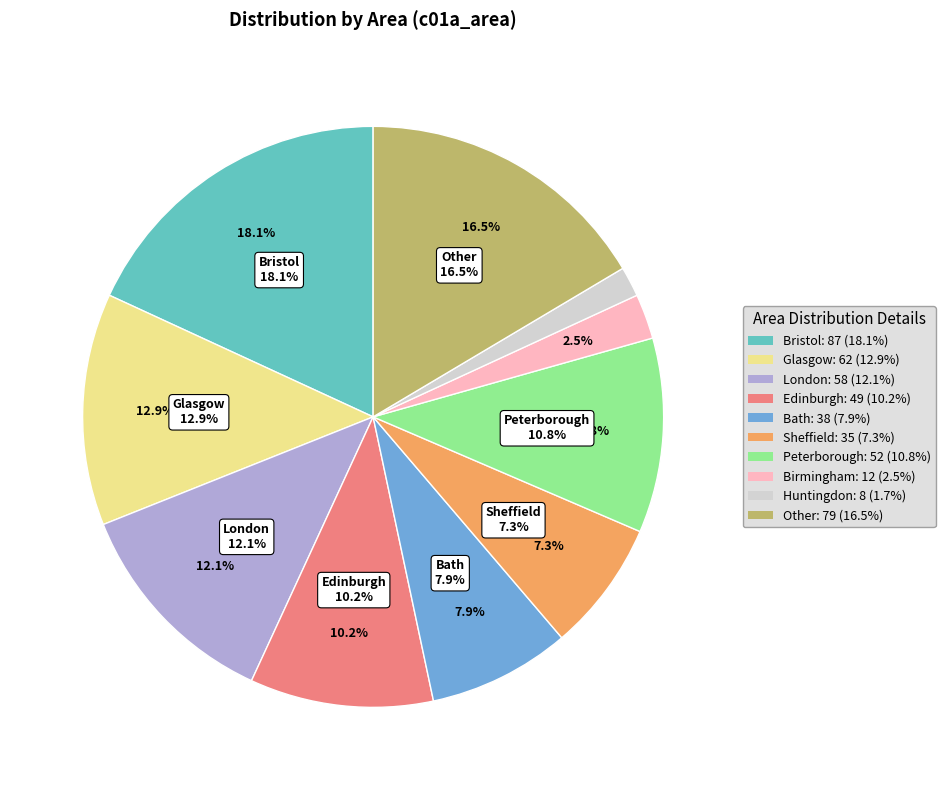

The Birmingham slice represents 1% of the pie. True or false?

False